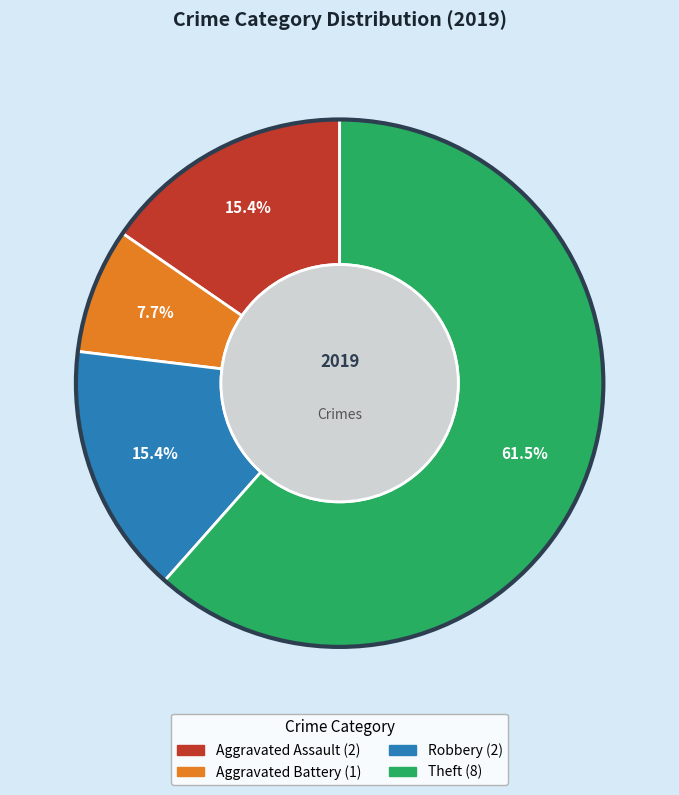

Does any single category account for the majority?

Yes